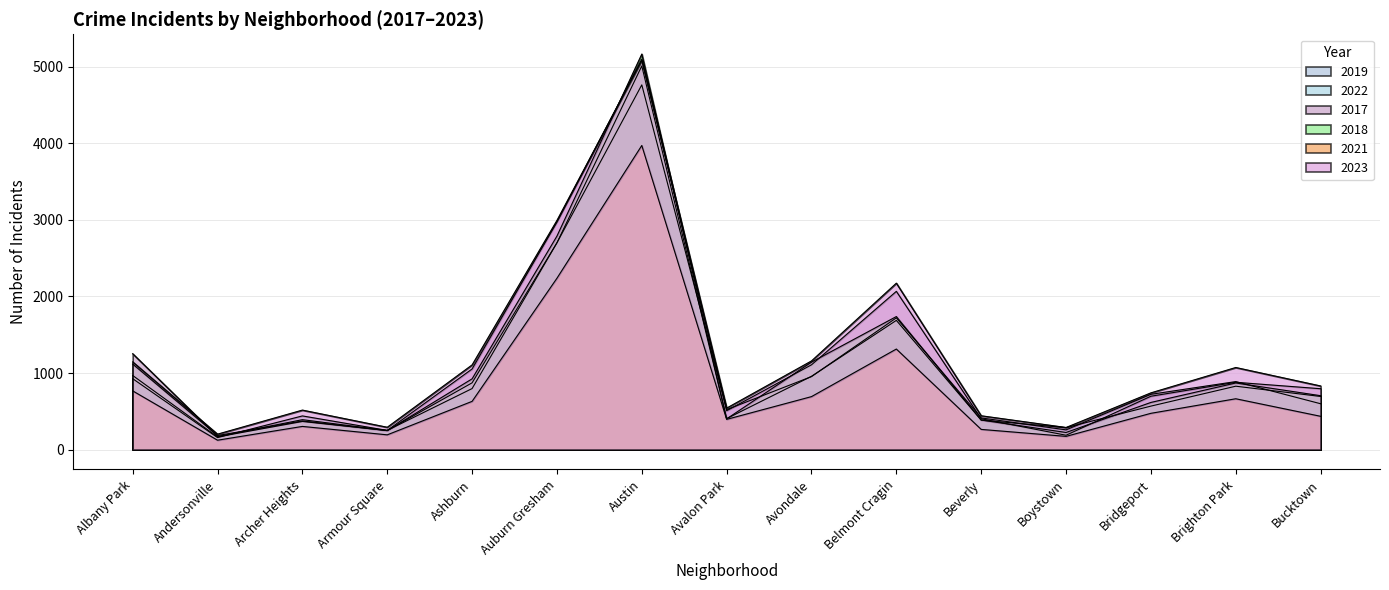

The value of 2017 at Bucktown is 1311. True or false?

False